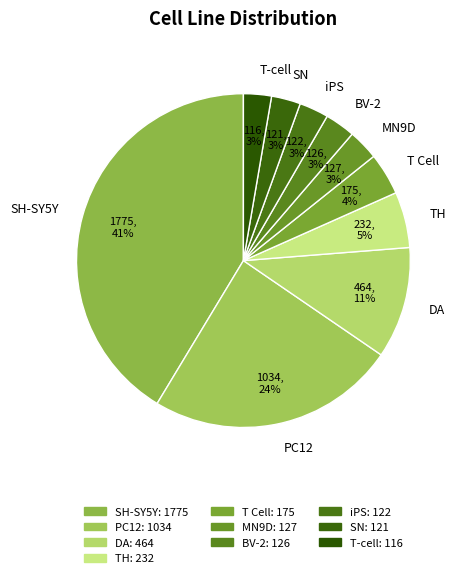

Which slice is the largest?

SH-SY5Y